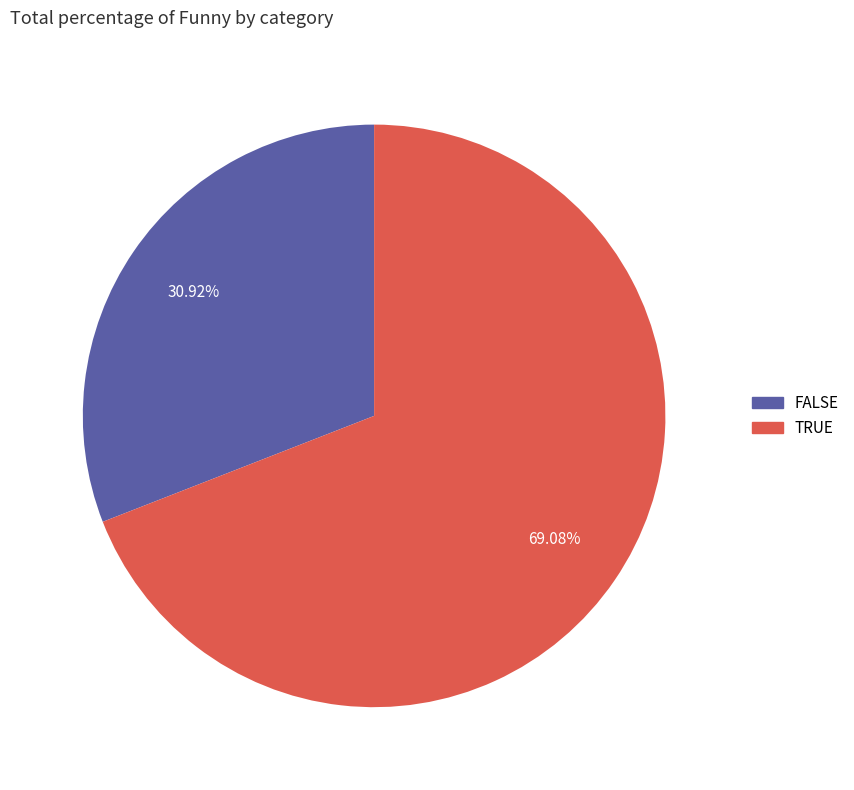

How many slices are in this pie chart?

2